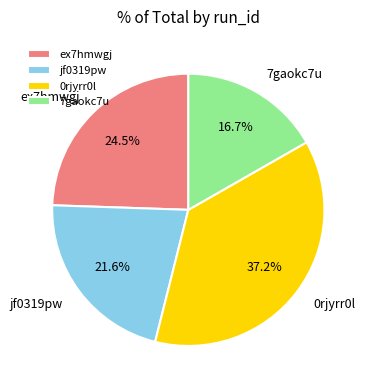

How much of the chart is everything except 0rjyrr0l?

62.8%